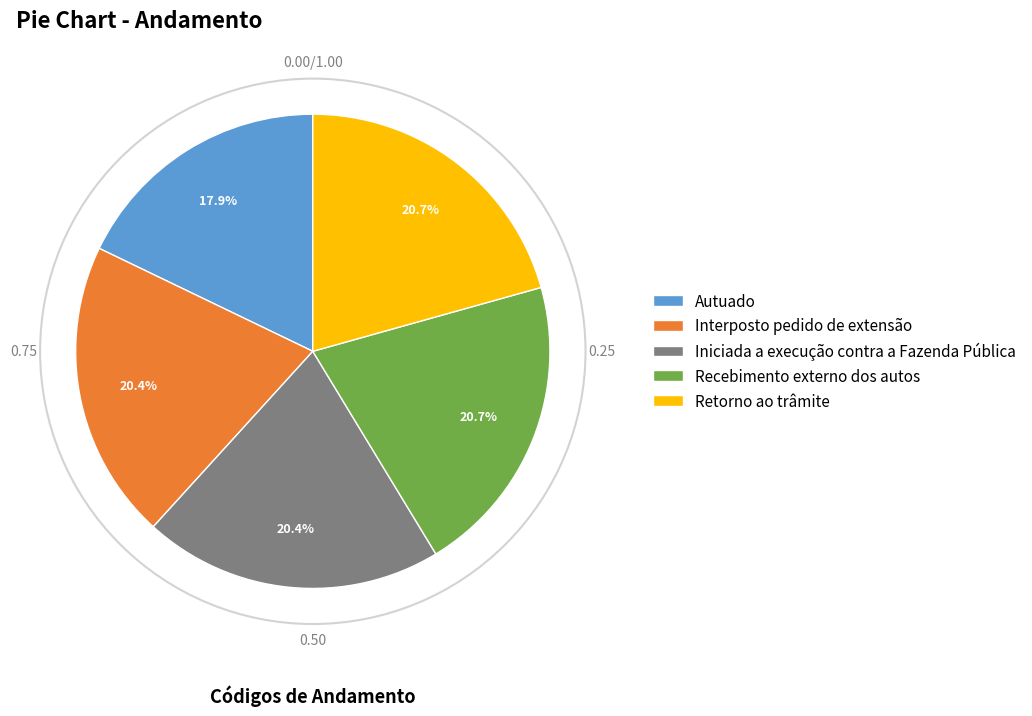

What is the total percentage of Interposto pedido de extensão and Recebimento externo dos autos?

41.1%